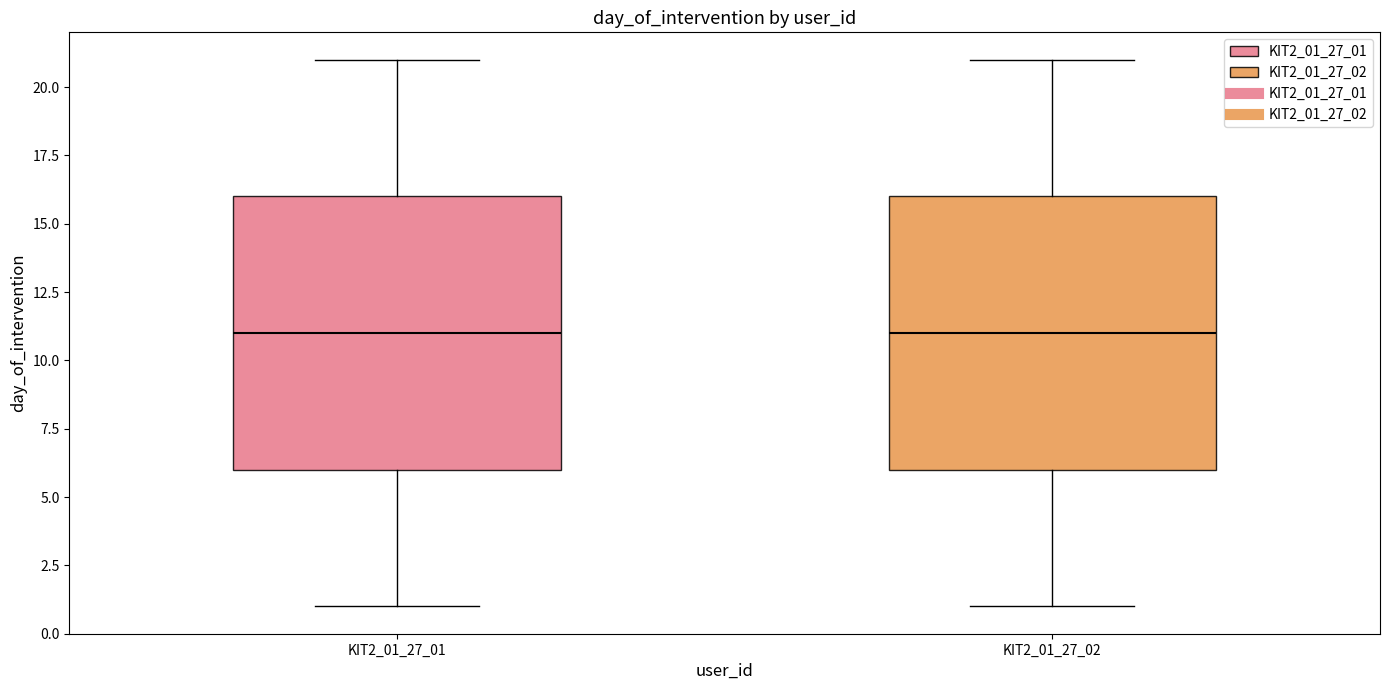

Where does the median line of the box for KIT2_01_27_01 sit on the y-axis? The values are not printed on the chart, so give them approximately, as read against the axis.

11